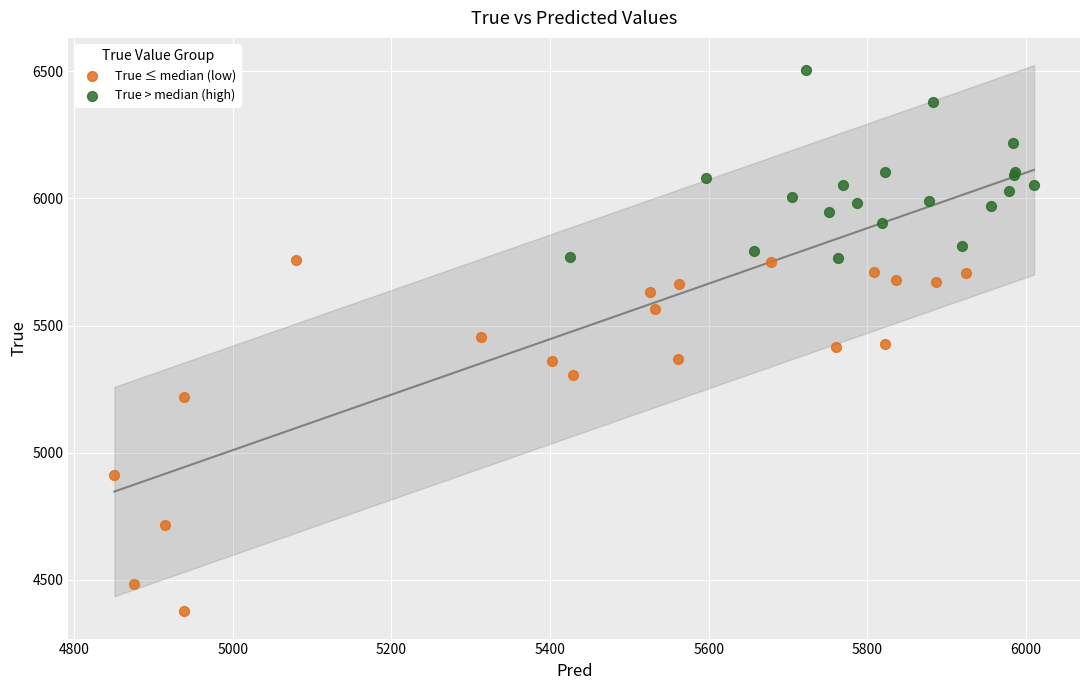

Which series reaches the minimum Y coordinate?

True ≤ median (low)